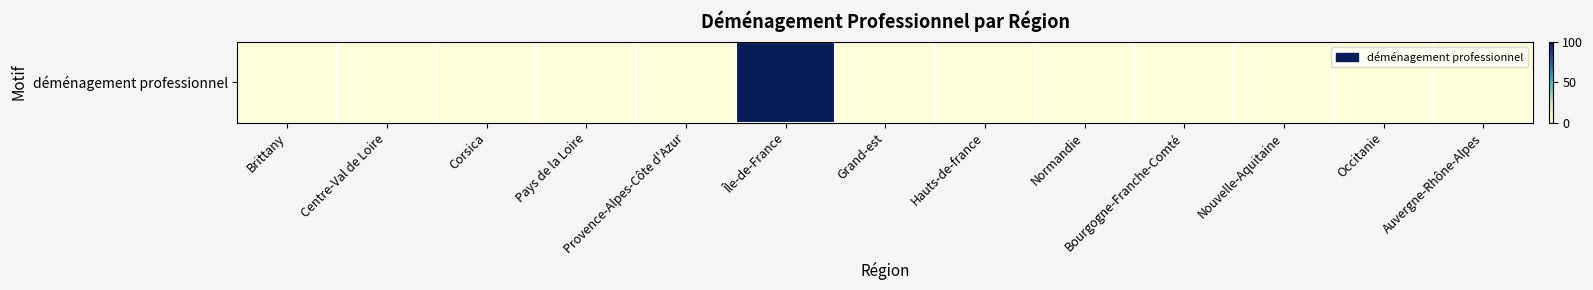

Which category has the highest value across all series?

Île-de-France